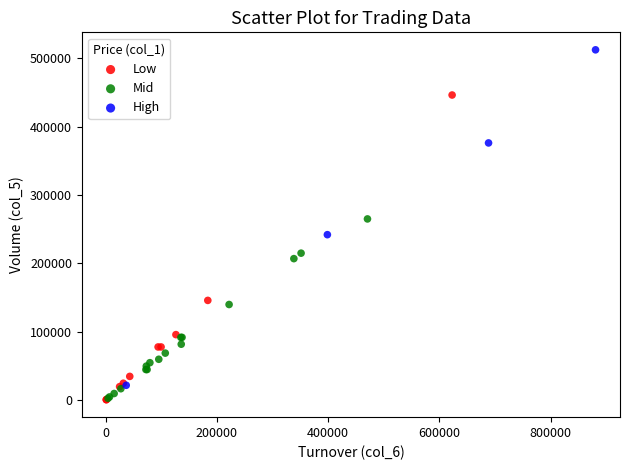

What are all the series names shown in the legend?

Low, Mid, High